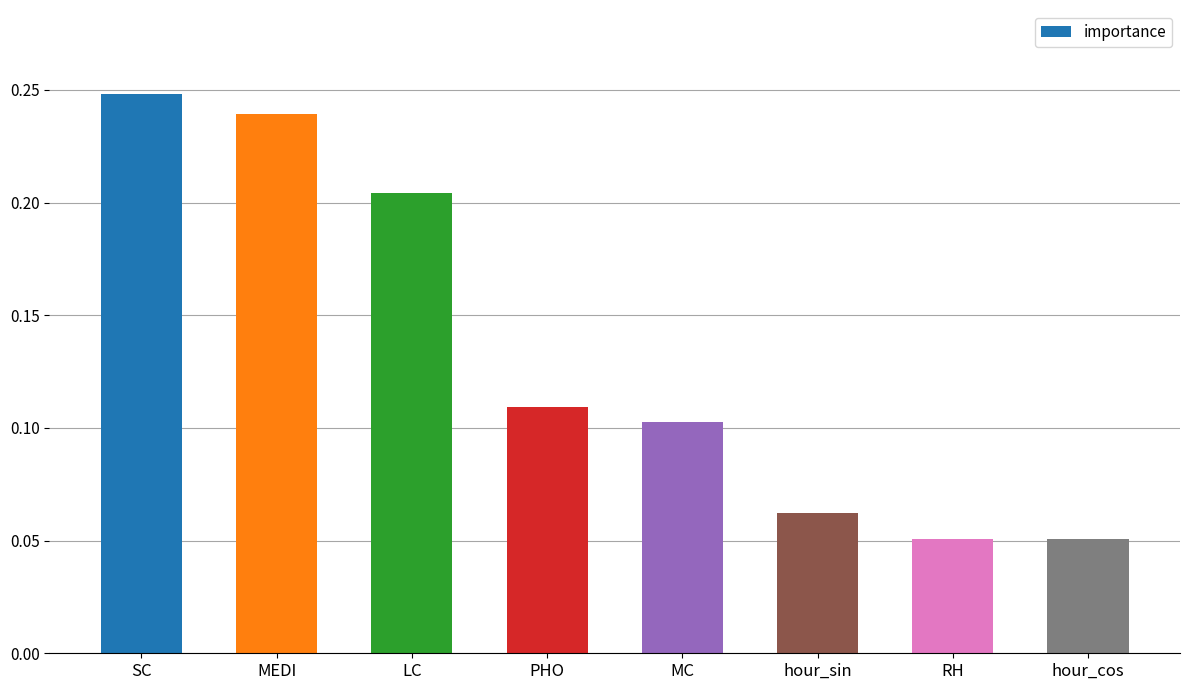

Between MEDI and PHO, which is larger?

MEDI